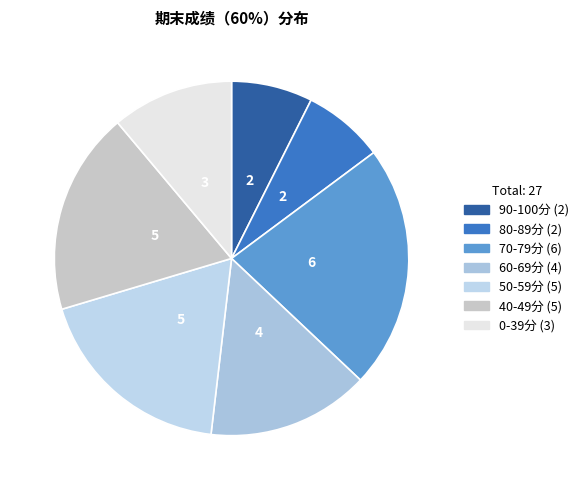

How many slices are in this pie chart?

7